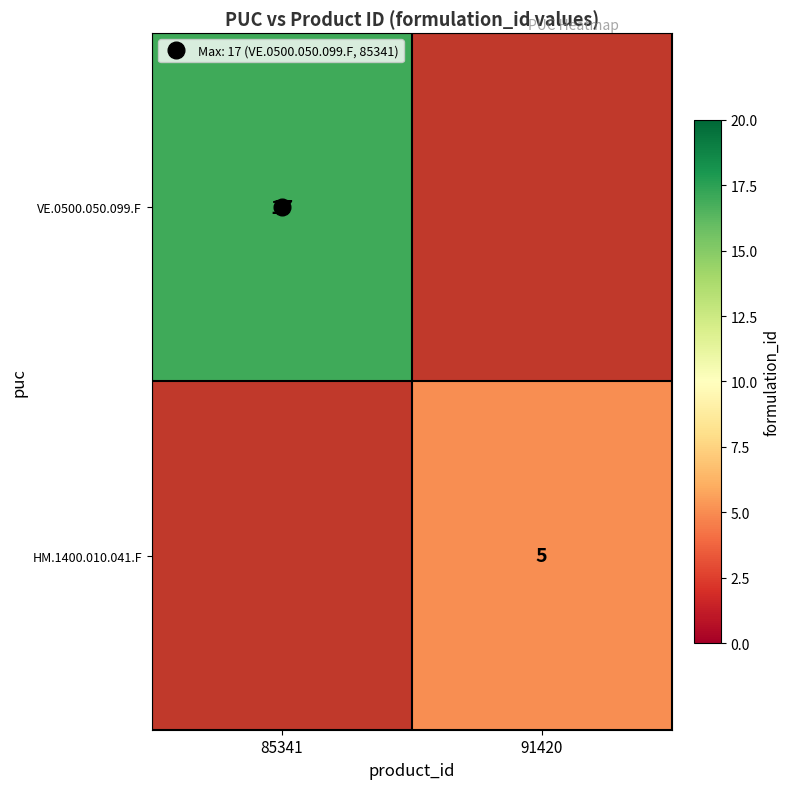

How many distinct data groups are displayed?

2